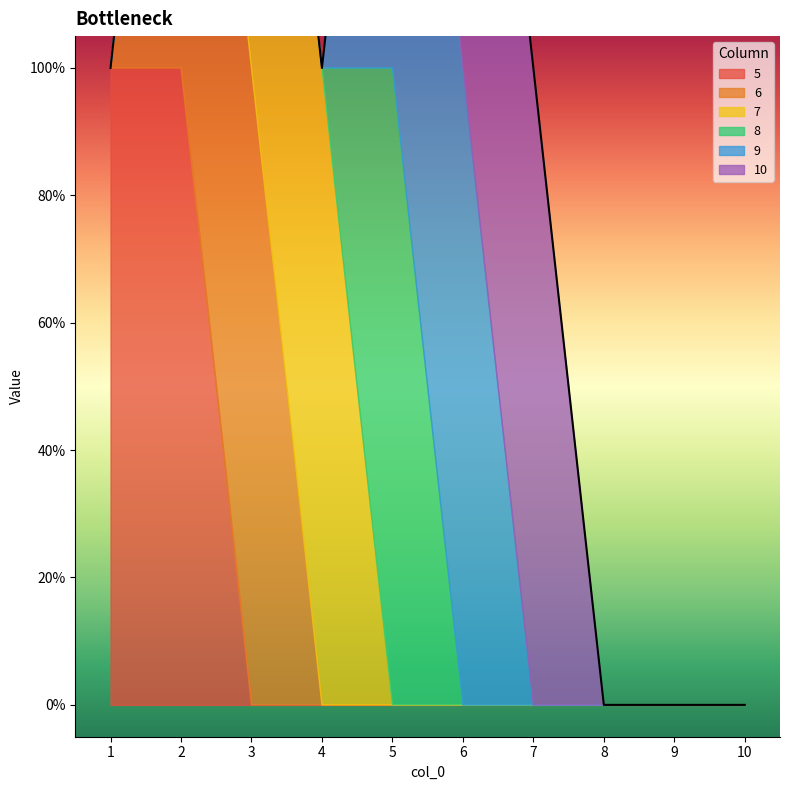

Which series has the largest range (max minus min)?

5